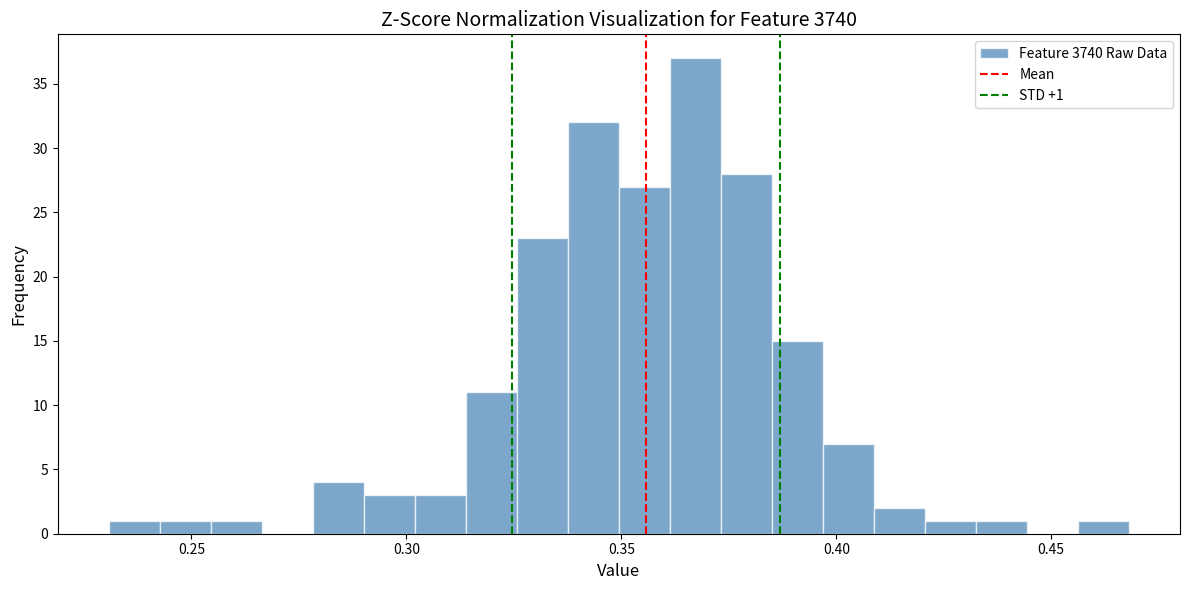

Read against the x-axis, roughly where is the centre of the tallest bar?

0.365